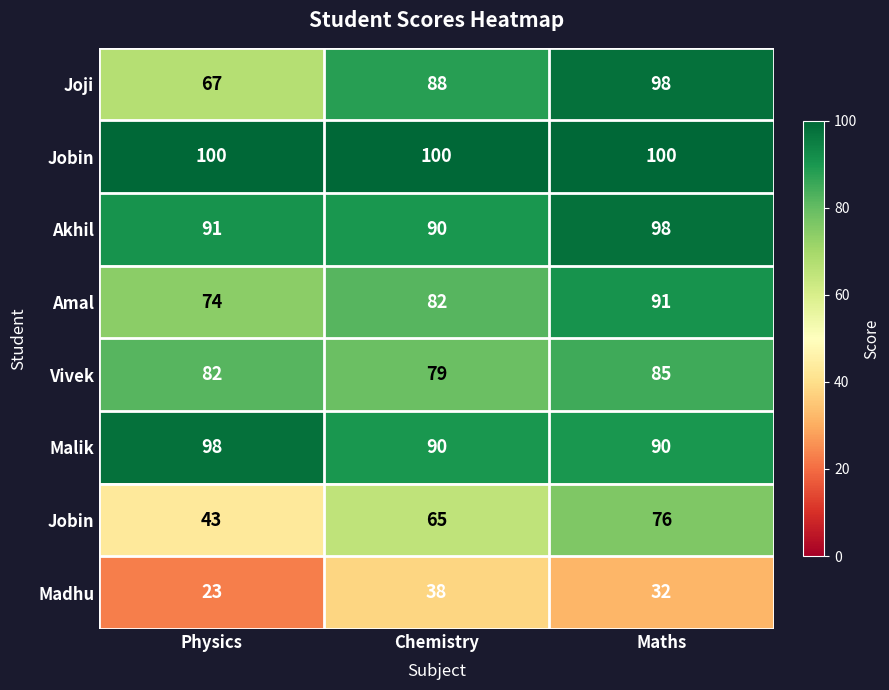

Between Chemistry and Physics, which is larger?

Chemistry